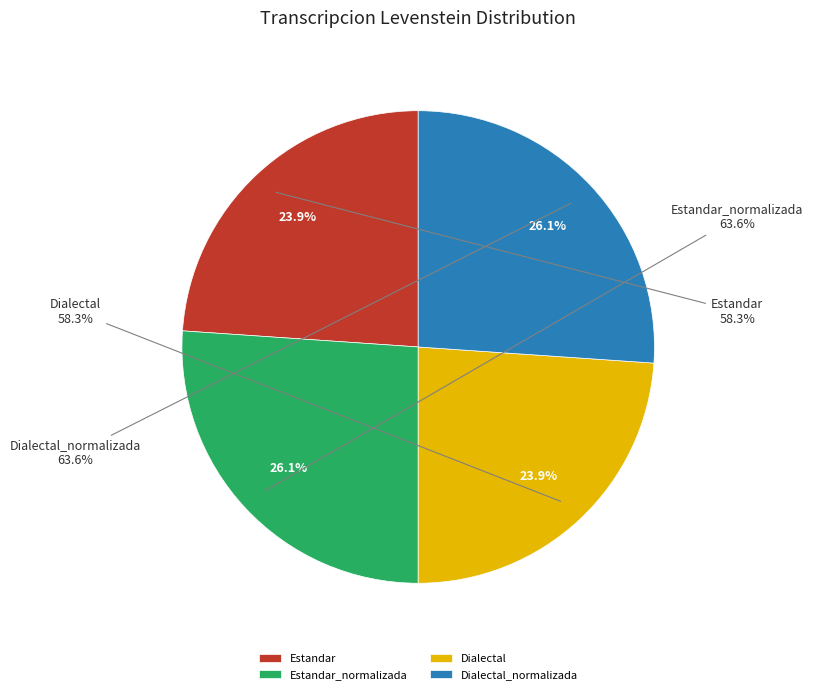

How many slices are in this pie chart?

4